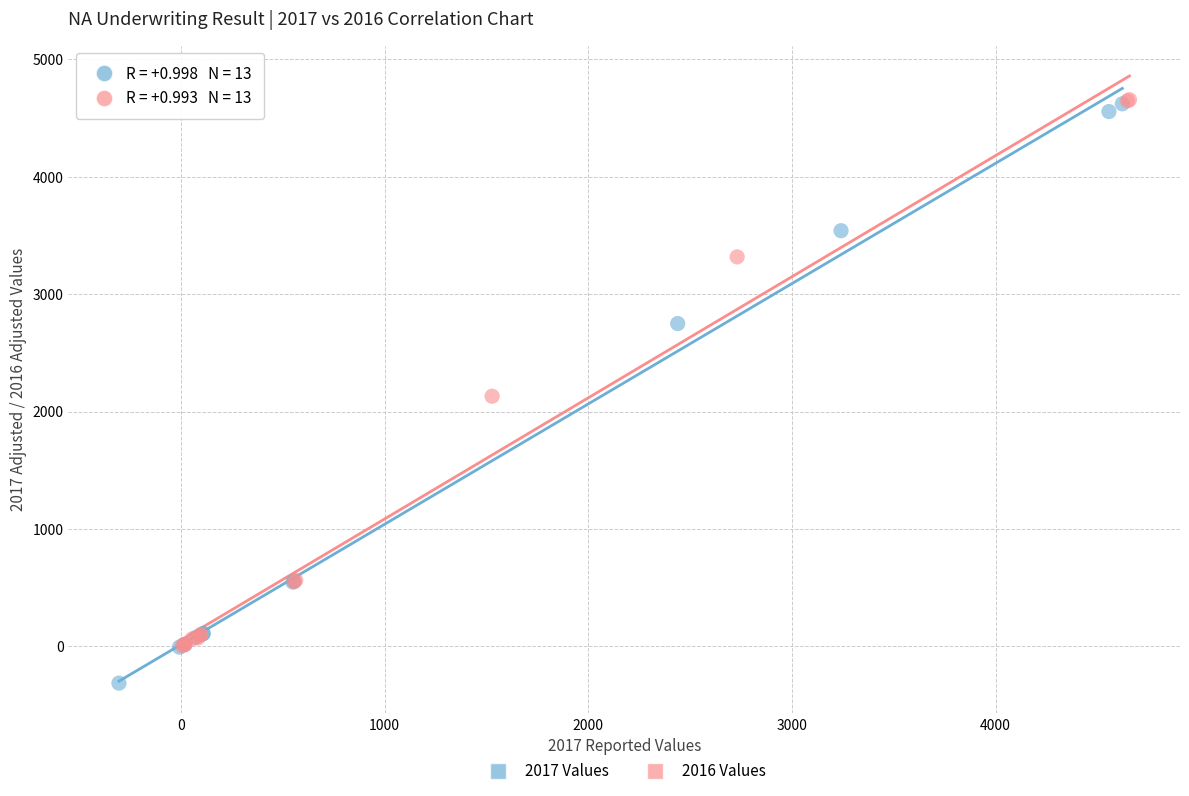

Which series contains the lowest Y value?

2017 Values